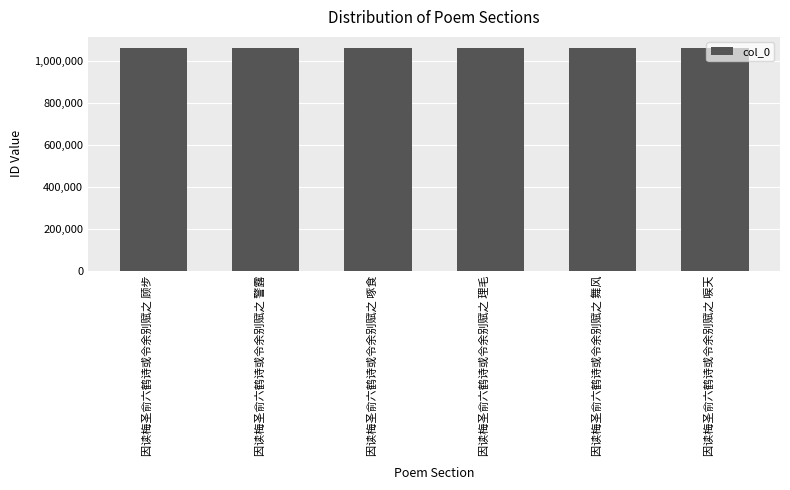

What is the ratio of the value at 因读梅圣俞六鹤诗或令余别赋之 啄食 to the value at 因读梅圣俞六鹤诗或令余别赋之 唳天?

1.0